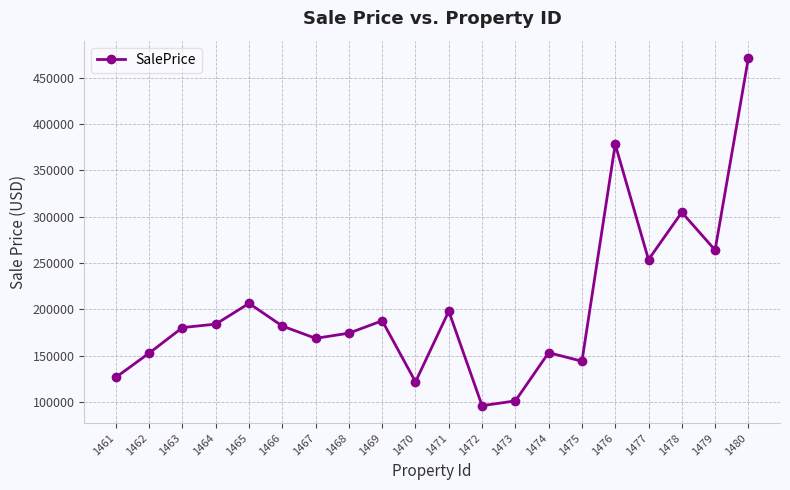

What is the change in value from 1470 to 1479?

+142142.2